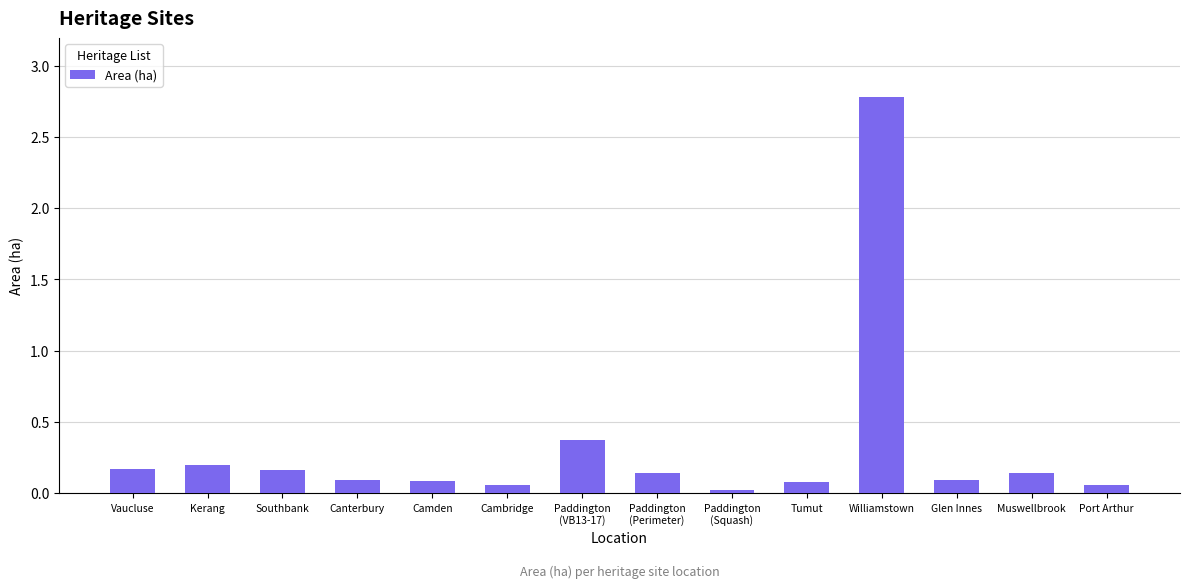

What is the label of the 1st bar from the right?

Port Arthur